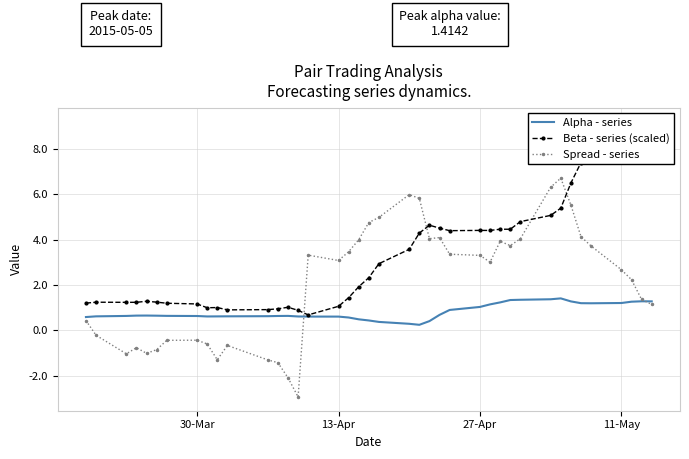

What is the minimum value for Spread - series?

-2.9